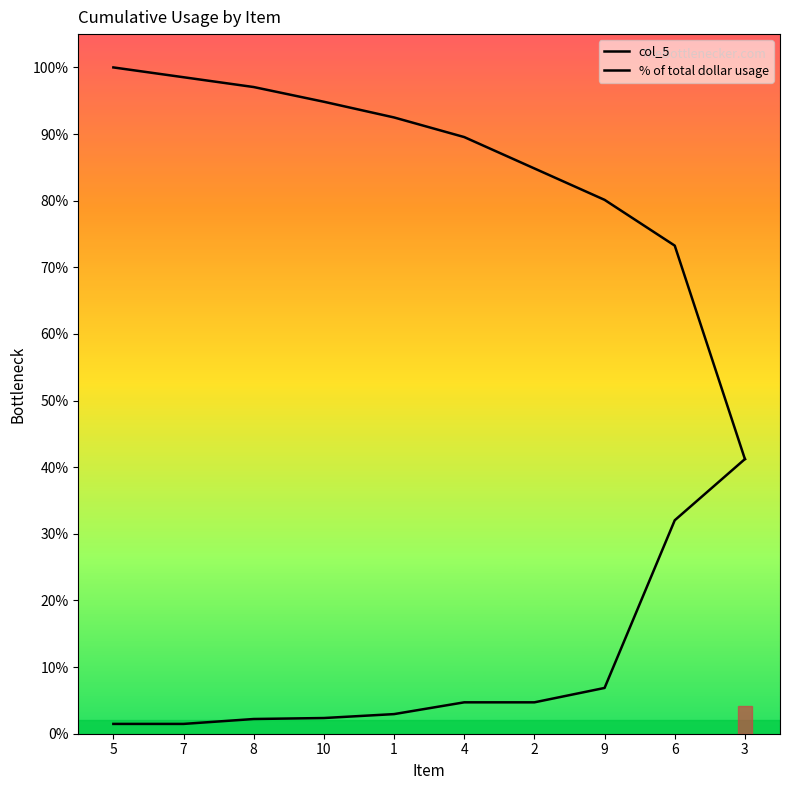

Is this an area chart (filled region under the line)?

No